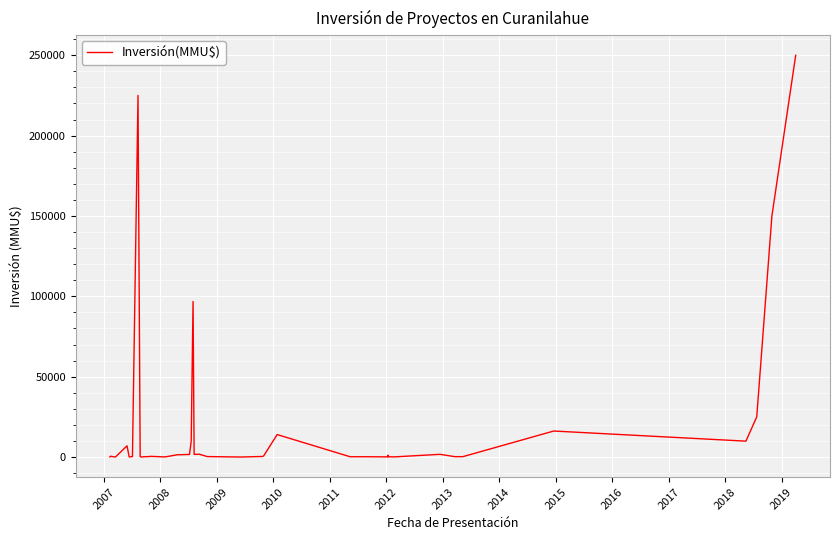

What is the maximum value shown in the chart?

250000